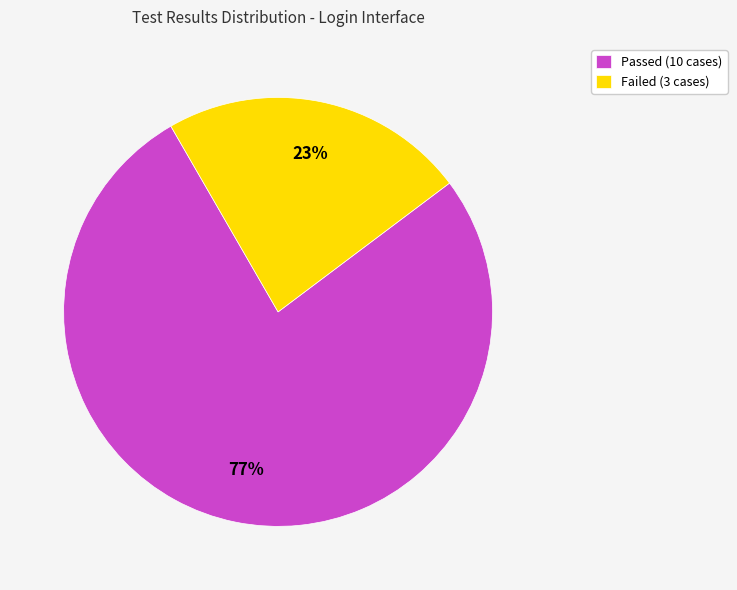

To the nearest percent, what portion does Passed represent?

77%